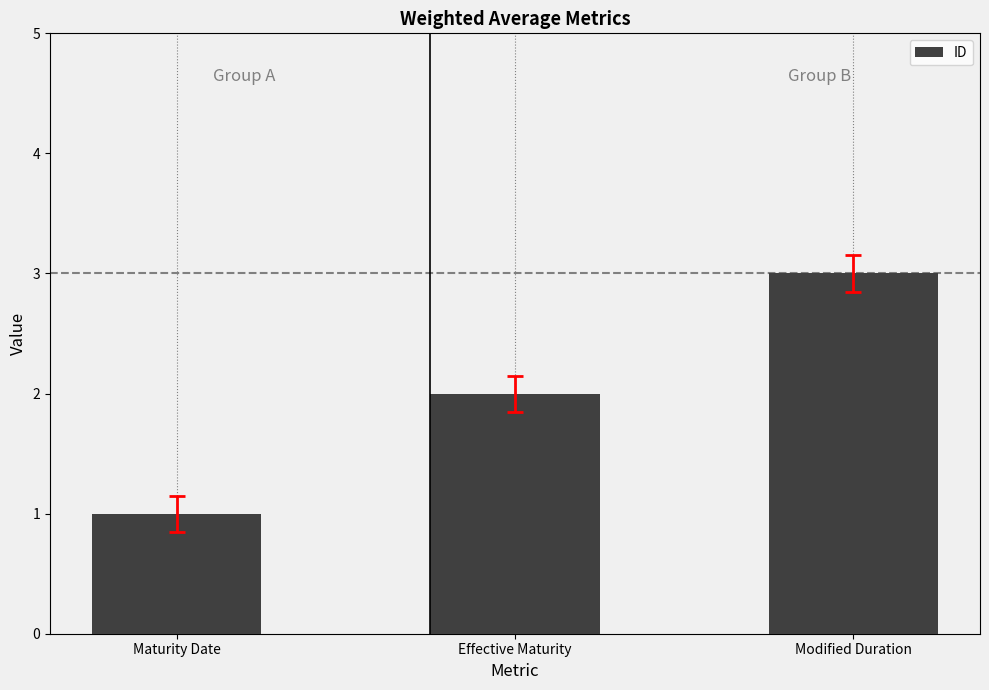

What is the minimum value shown in the chart?

1